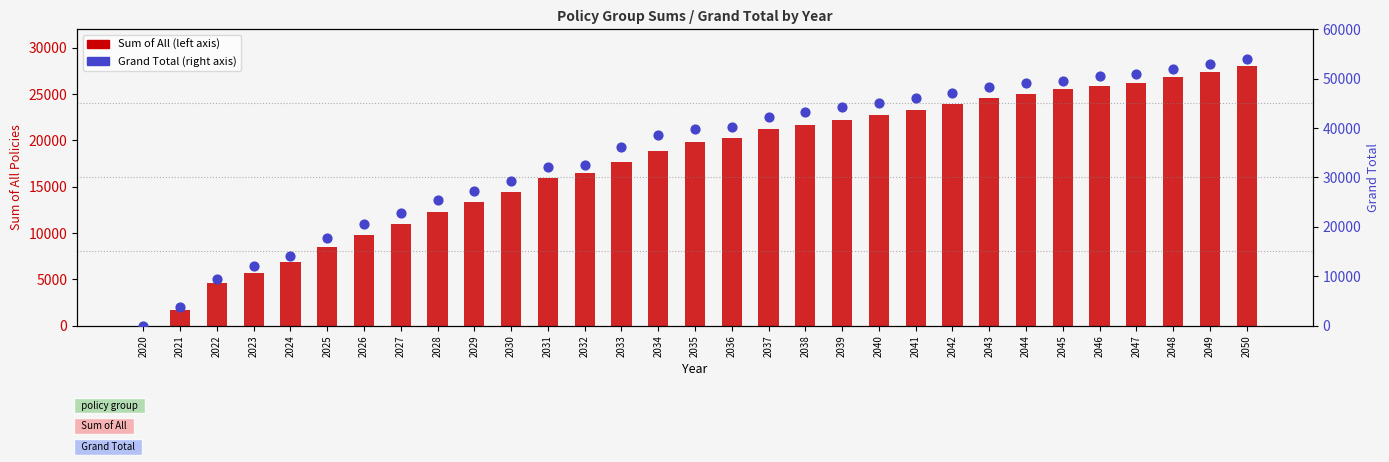

Which series reaches the minimum Y coordinate?

Sum of All